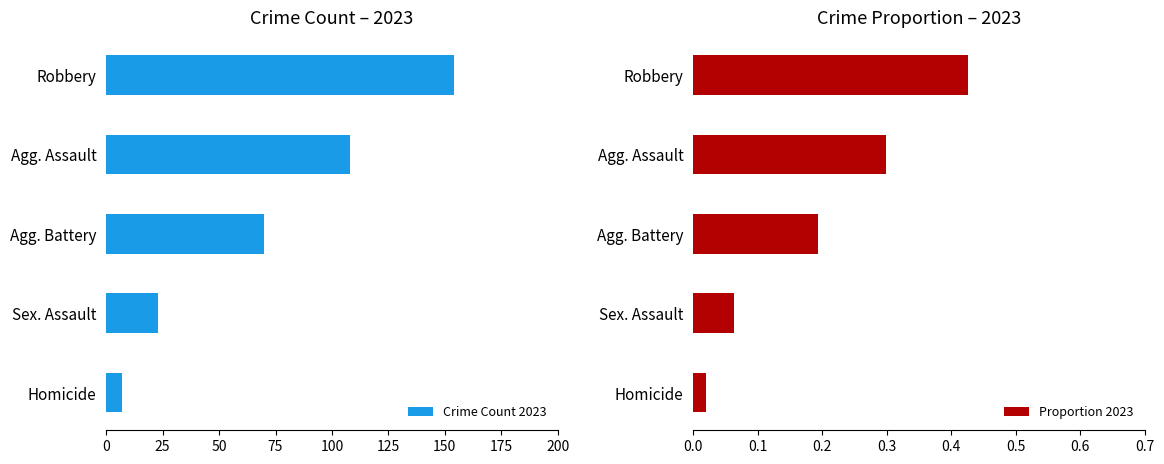

At how many categories does at least one series exceed 50?

3